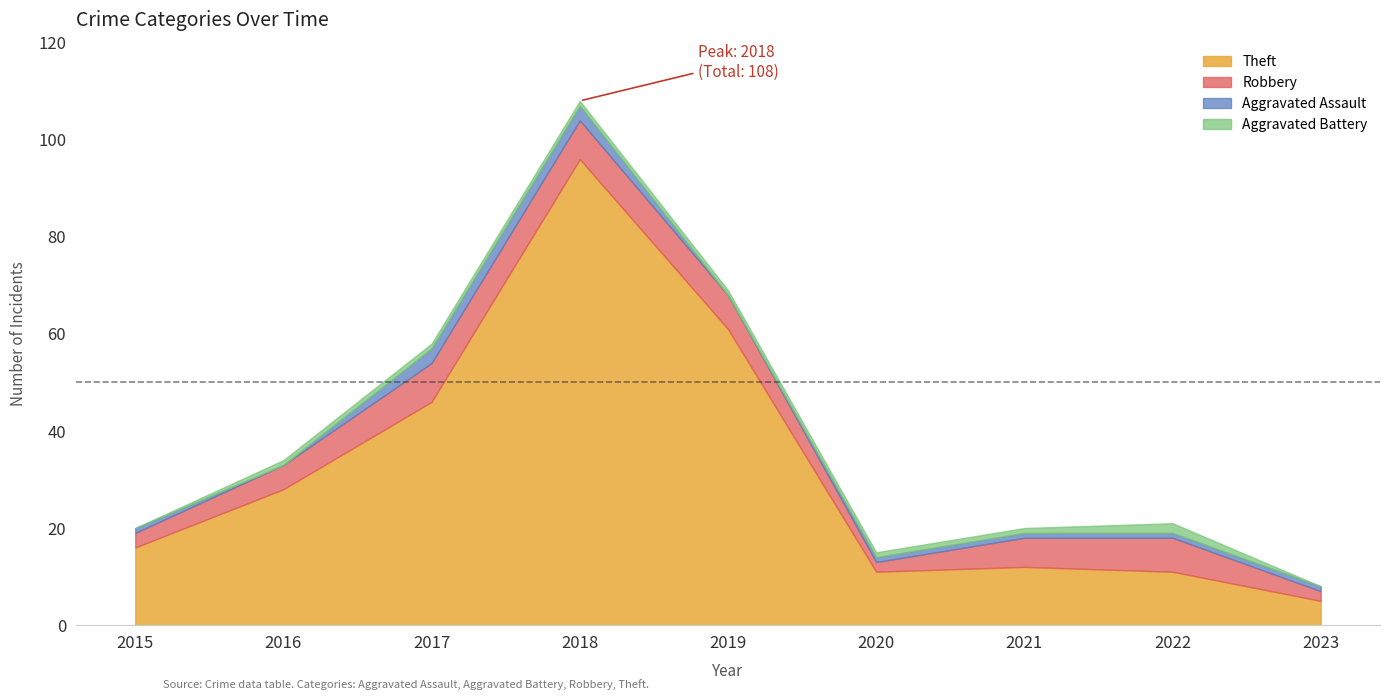

At how many categories does at least one series exceed 106?

1